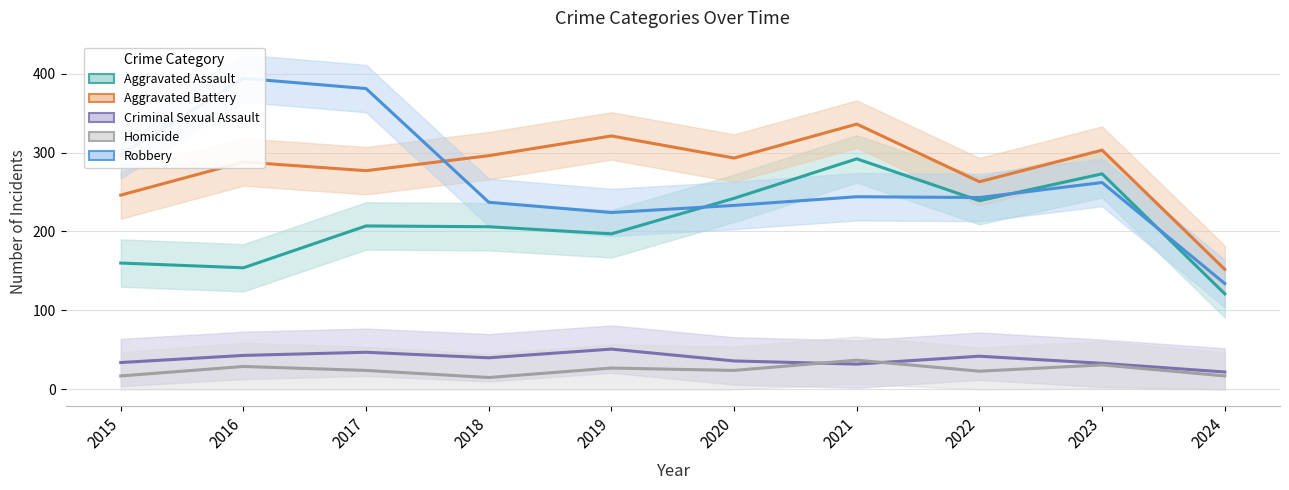

At how many categories does at least one series exceed 325?

3